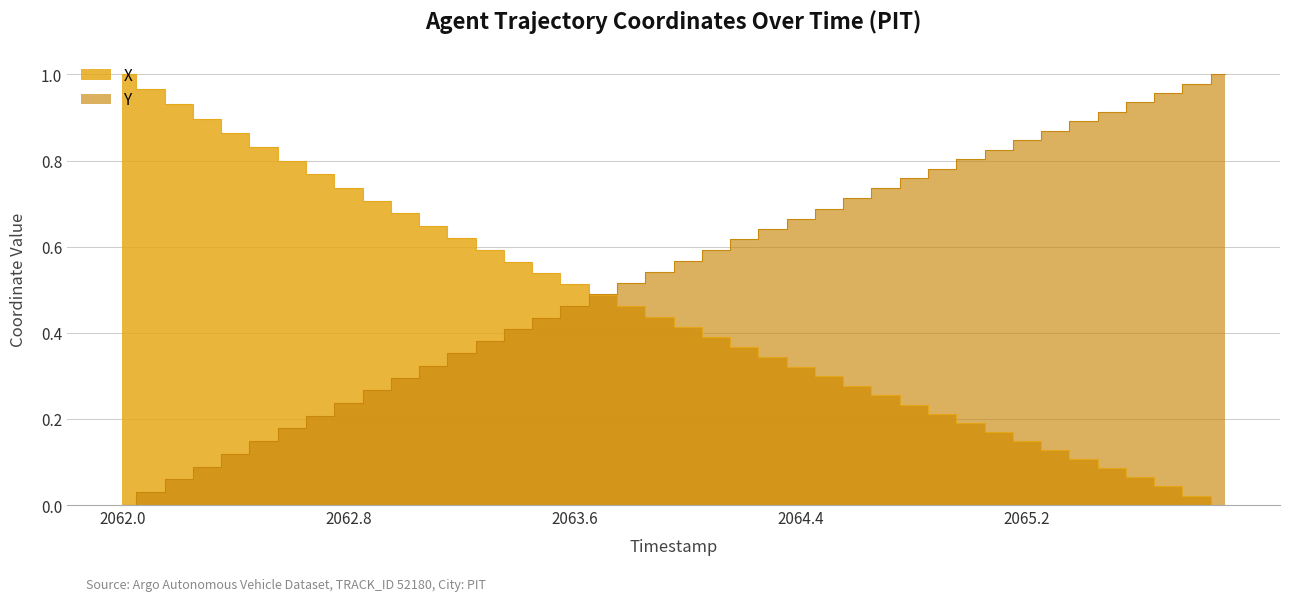

True or false: X has more than 2 interior local peaks.

False